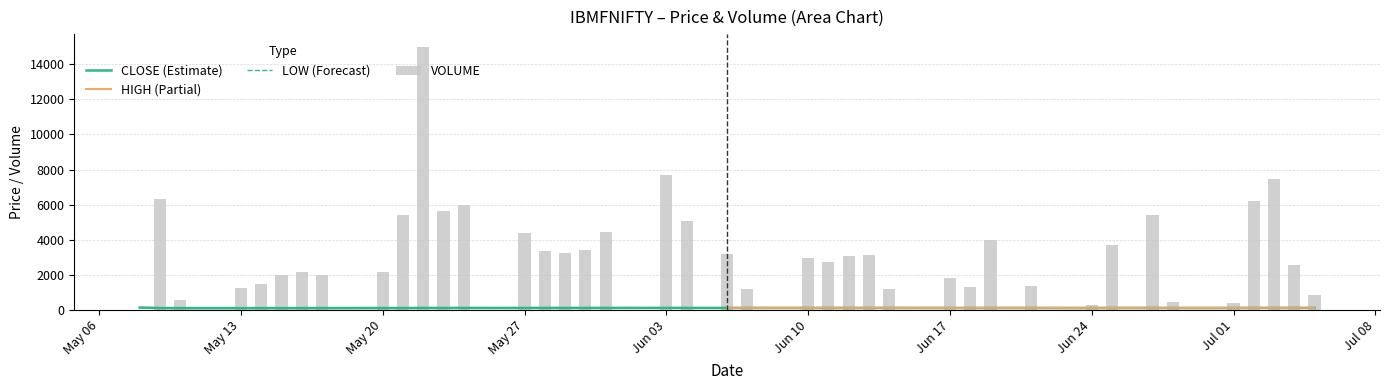

At how many categories does at least one series exceed 67?

40